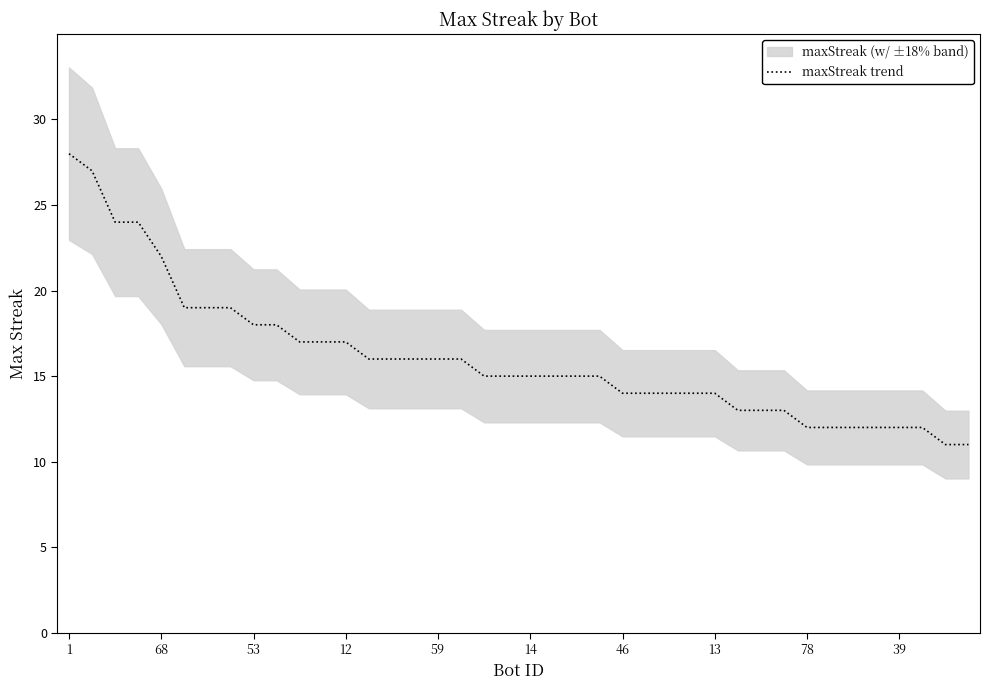

What is the lowest value of the maxStreak trend series?

11